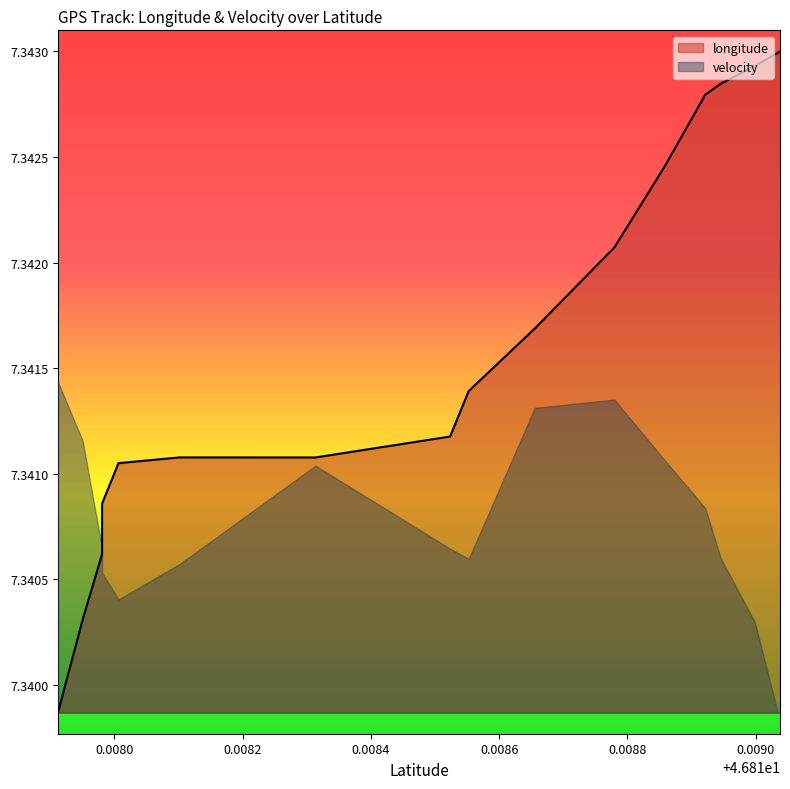

Rank the categories by value from highest to lowest.

46.8190377, 46.8190377, 46.8190377, 46.8190377, 46.8190377, 46.8190377, 46.8190377, 46.8190377, 46.8190377, 46.8190377, 46.8190377, 46.8190377, 46.8190377, 46.8190377, 46.8190343, 46.8189984, 46.8189451, 46.8189212, 46.8188583, 46.8187794, 46.8186554, 46.8185524, 46.8185235, 46.8181019, 46.8183136, 46.8180066, 46.817981, 46.817981, 46.8179507, 46.8179123